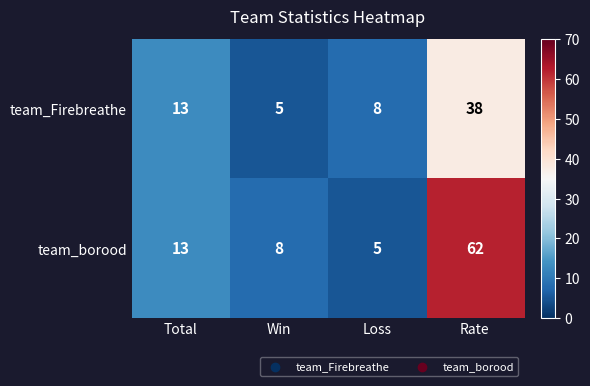

Rank the series by their maximum value, from highest to lowest.

team_borood, team_Firebreathe